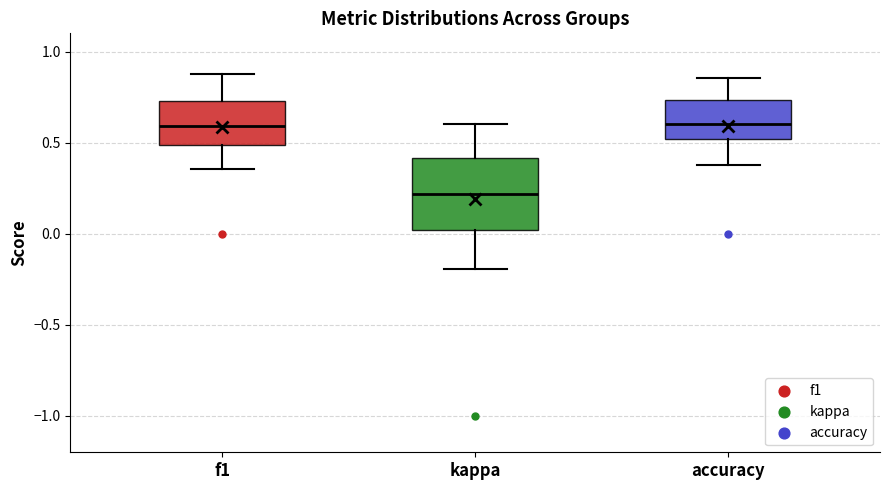

Which box is the tallest, from its lower edge to its upper edge?

kappa